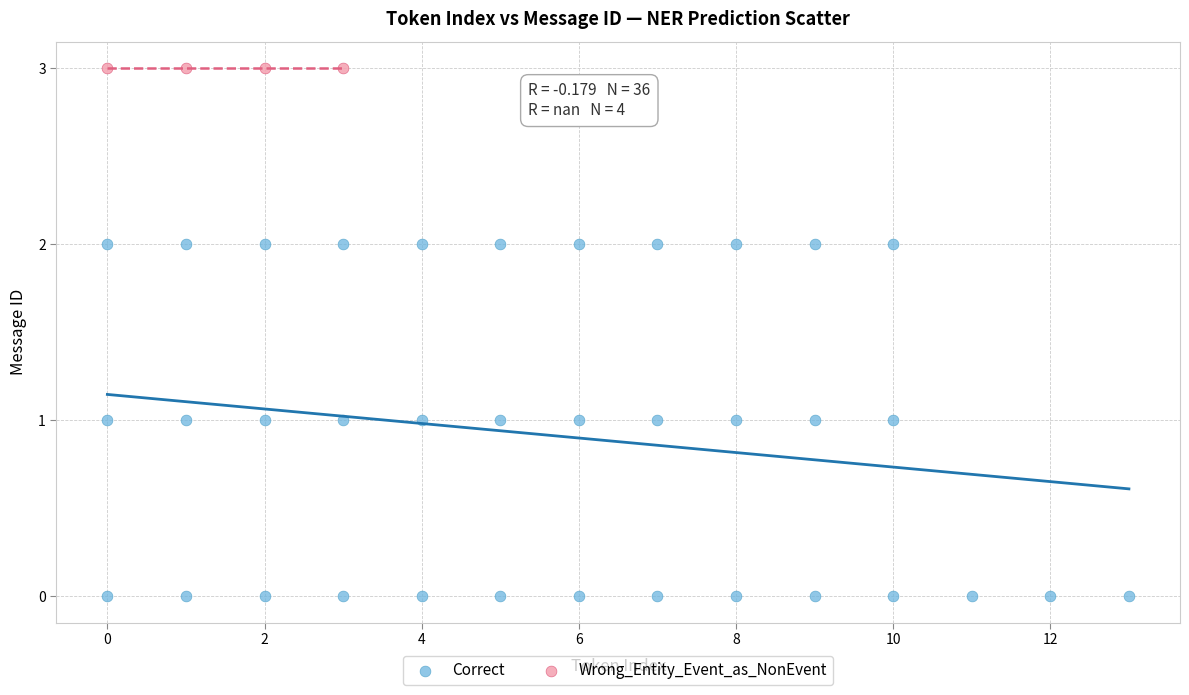

Which series reaches the maximum Y coordinate?

Wrong_Entity_Event_as_NonEvent